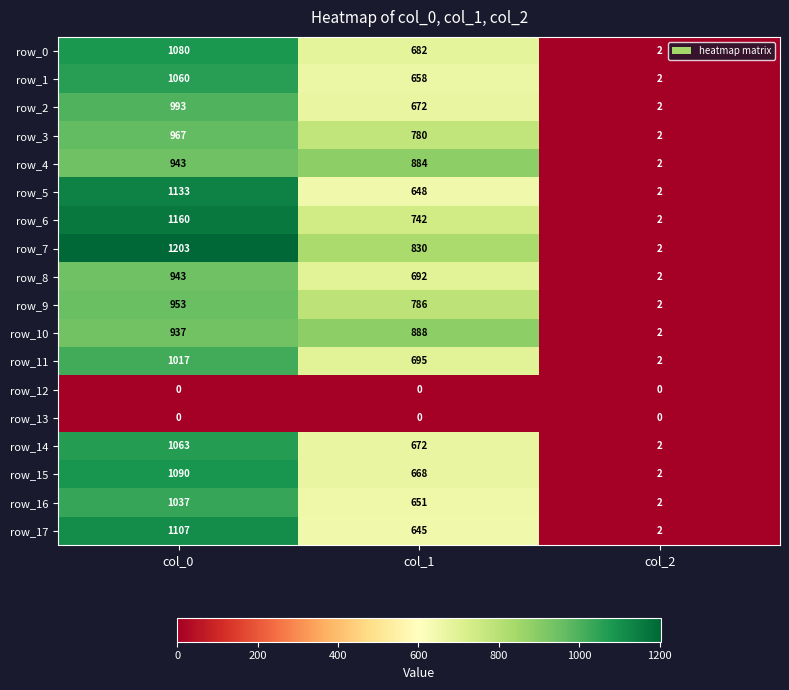

What is the sum of the row_16 values at col_2 and col_0?

1039